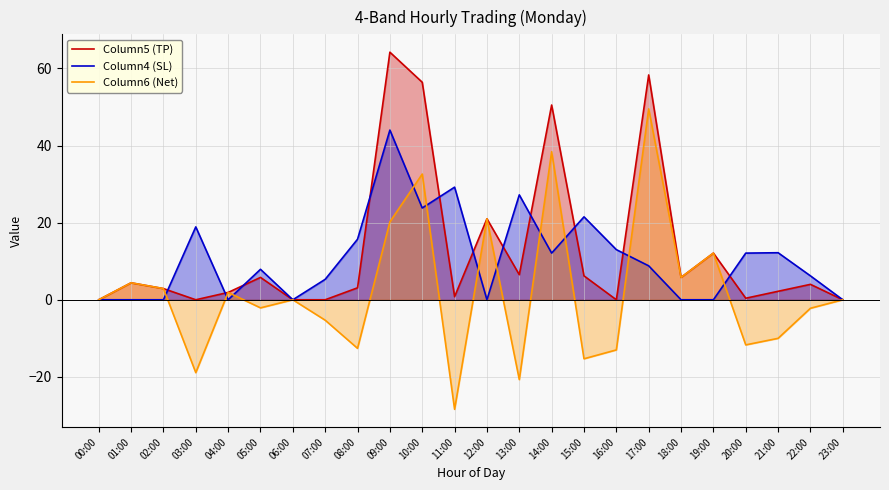

What is the average value of the Column6 (Net) series?

2.0